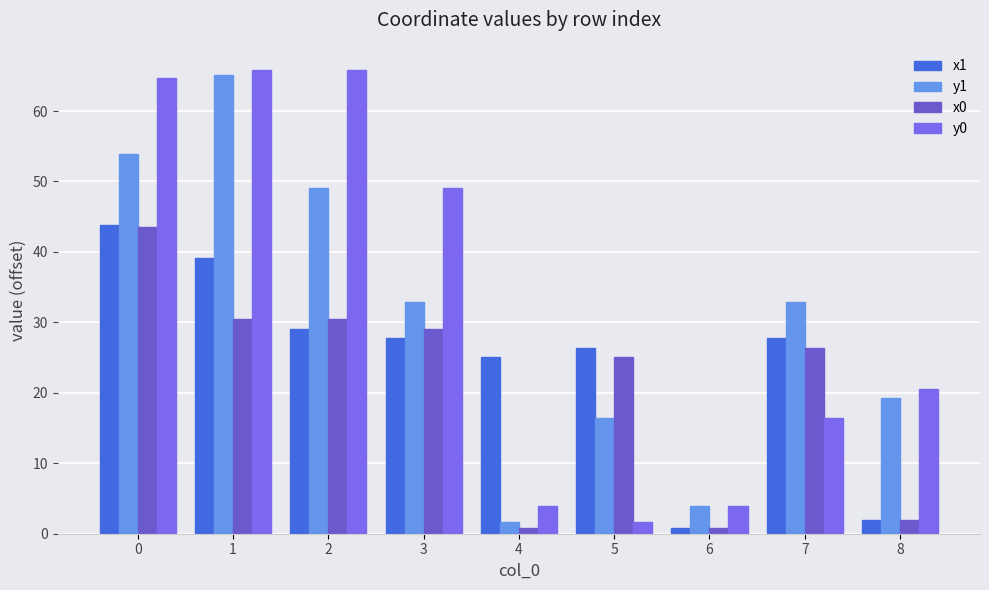

What is the value of the y0 bar at the 8th from the left?

16.4